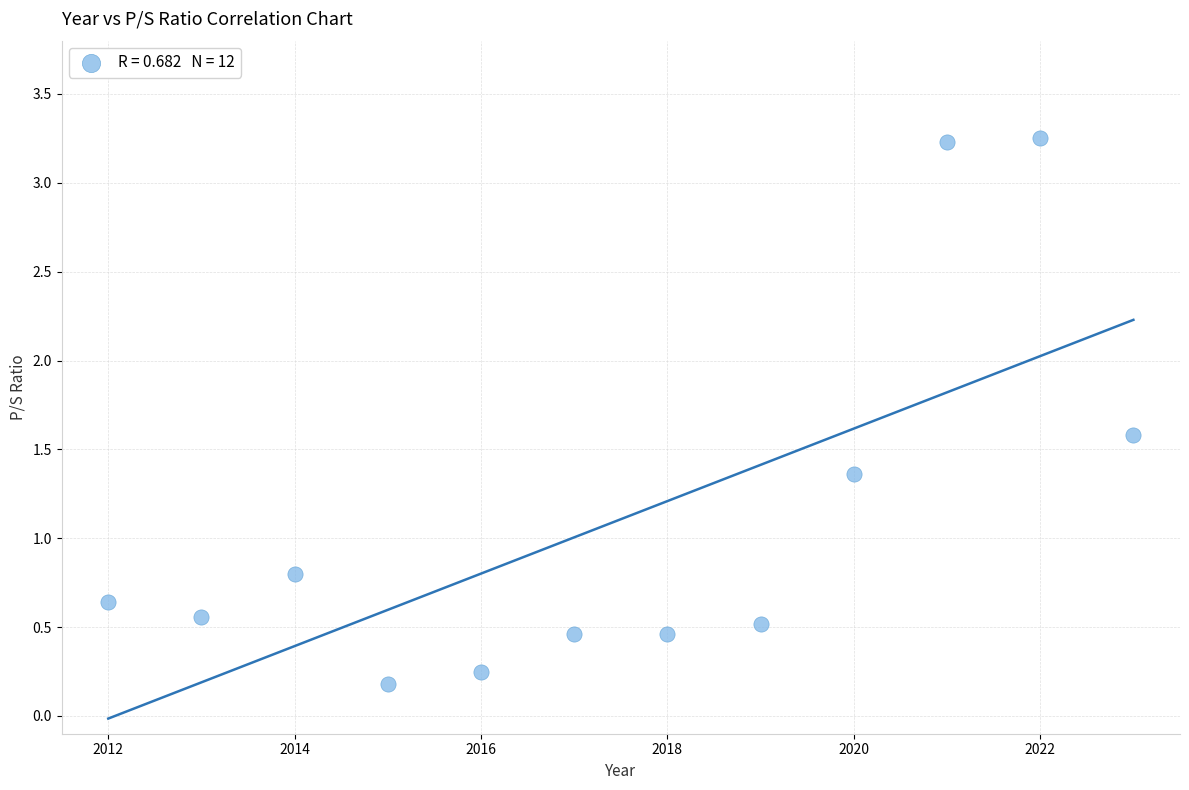

What is the range of X values (max minus min)?

11.0